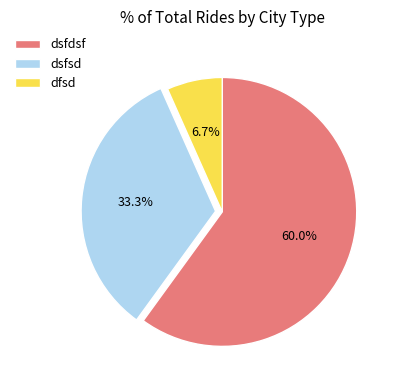

To the nearest percent, what percentage of the pie is dsfsd?

33%